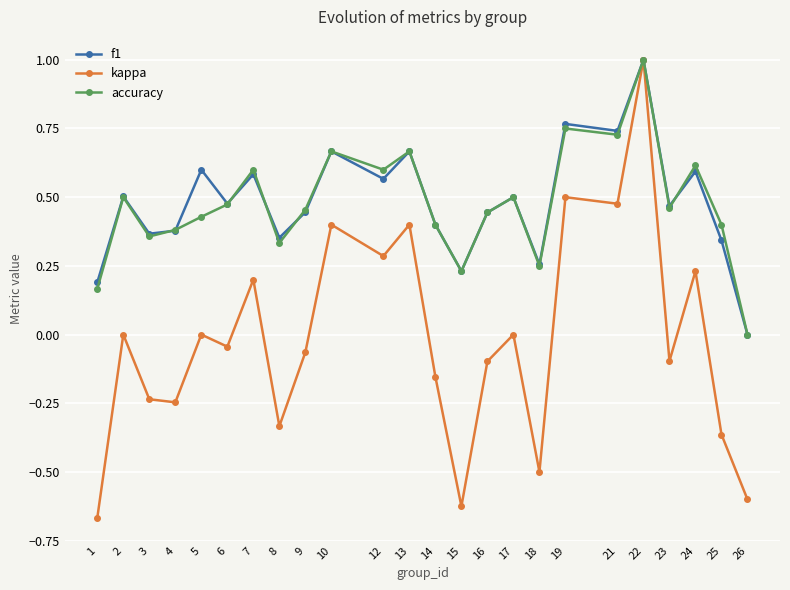

True or false: accuracy has a value of 0.7 at 5.

False